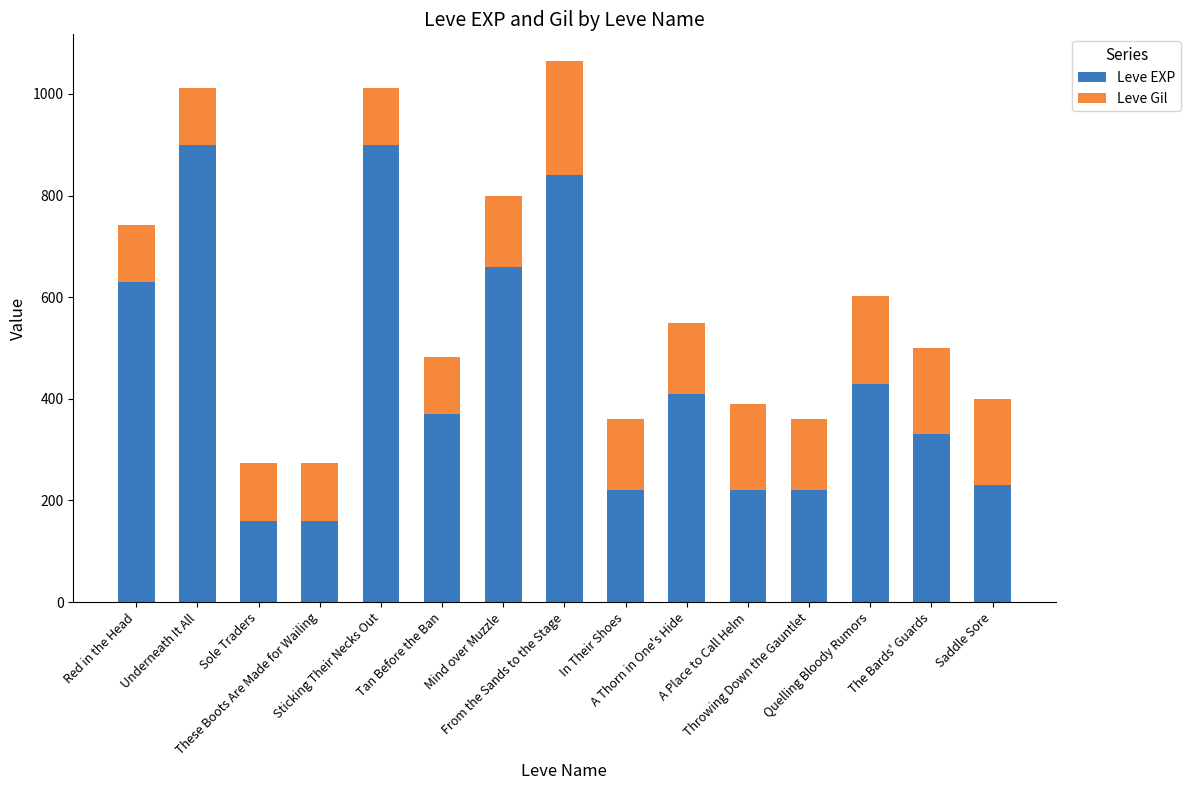

What is the sum of all Leve EXP values?

6680